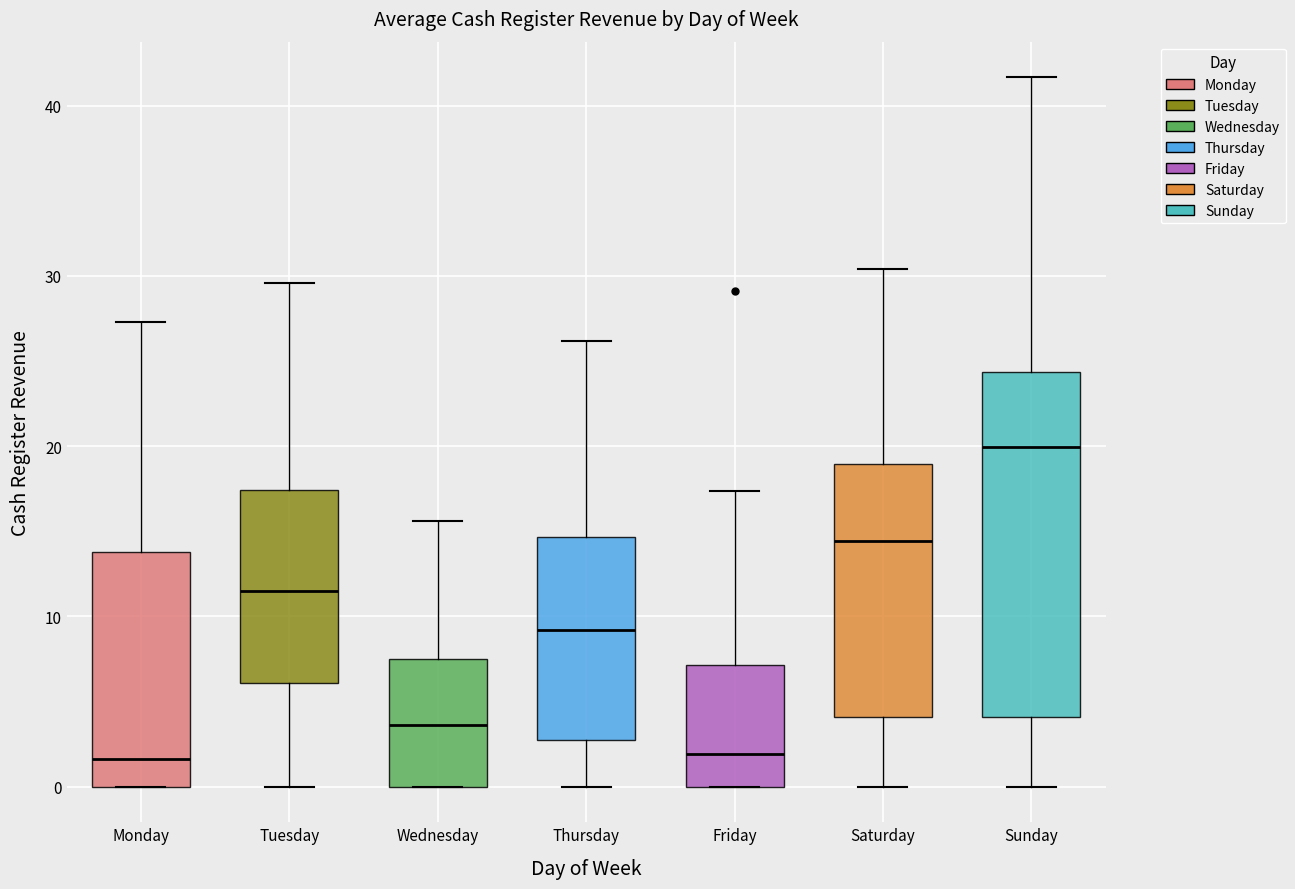

Reading left to right, read every box against the y-axis: the position of its median line, the range the box covers, and the ends of its whiskers. The values are not printed on the chart, so give them approximately, as read against the axis.

Monday: median 2, box 0 to 14, whiskers 0 to 27
Tuesday: median 11, box 6 to 17, whiskers 0 to 30
Wednesday: median 4, box 0 to 8, whiskers 0 to 16
Thursday: median 9, box 3 to 15, whiskers 0 to 26
Friday: median 2, box 0 to 7, whiskers 0 to 17
Saturday: median 14, box 4 to 19, whiskers 0 to 30
Sunday: median 20, box 4 to 24, whiskers 0 to 42